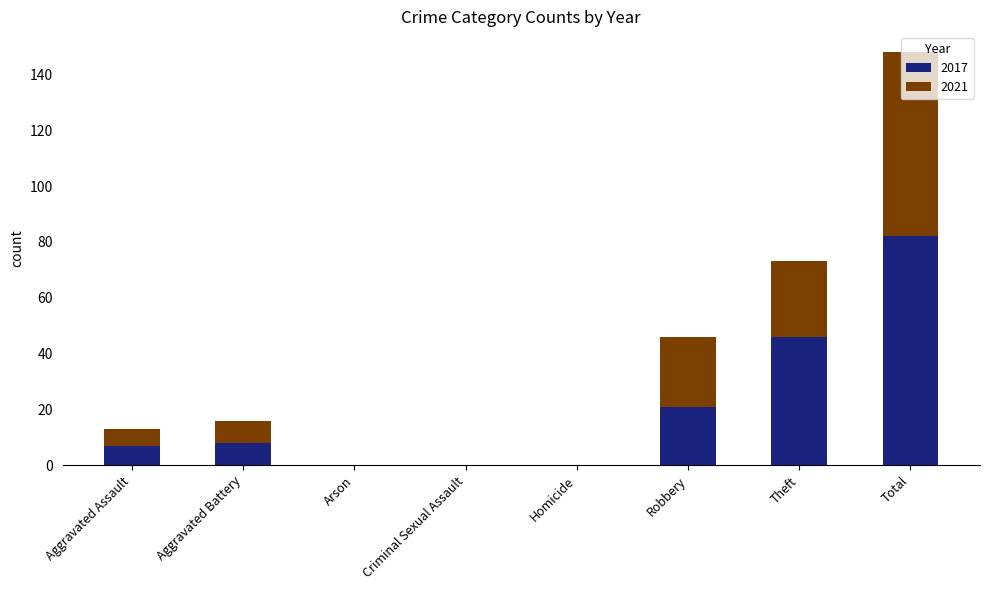

Is it true that 2017 equals 82 at Total?

True